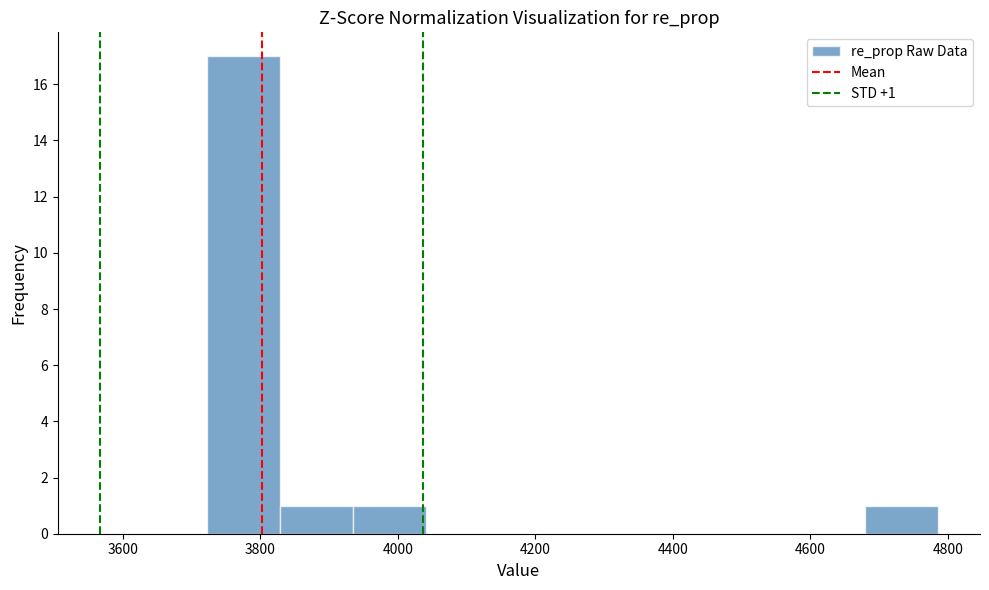

Which range on the x-axis has the tallest bar?

3720 to 3820